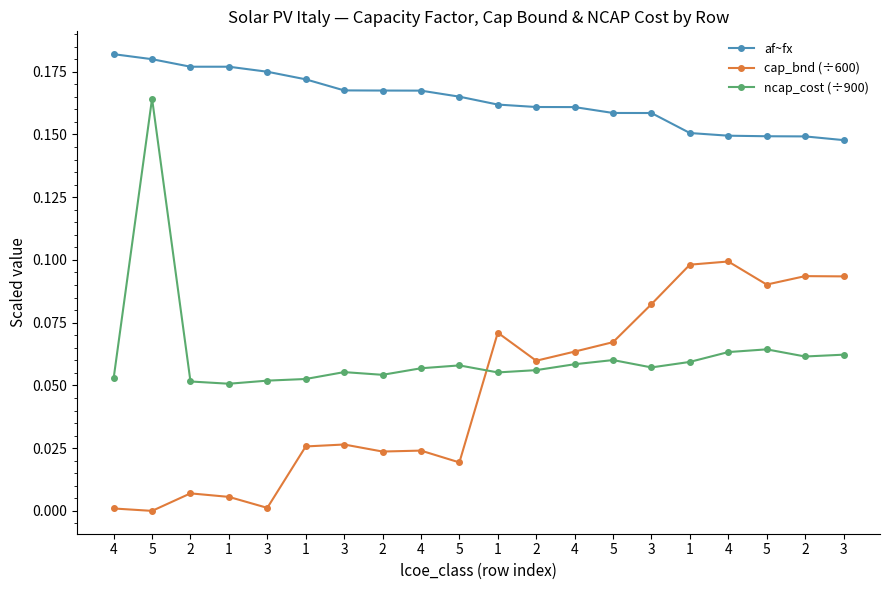

How many lines are shown in the chart?

3